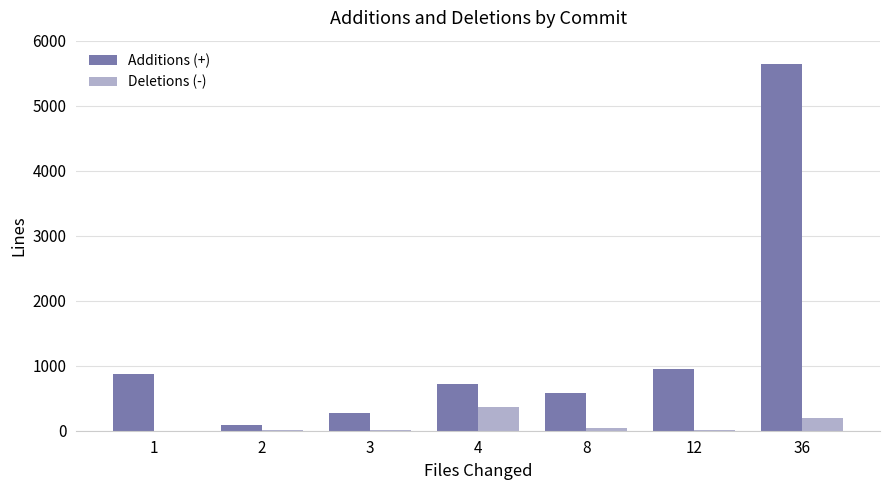

The value of Additions (+) at 3 is 272. True or false?

True